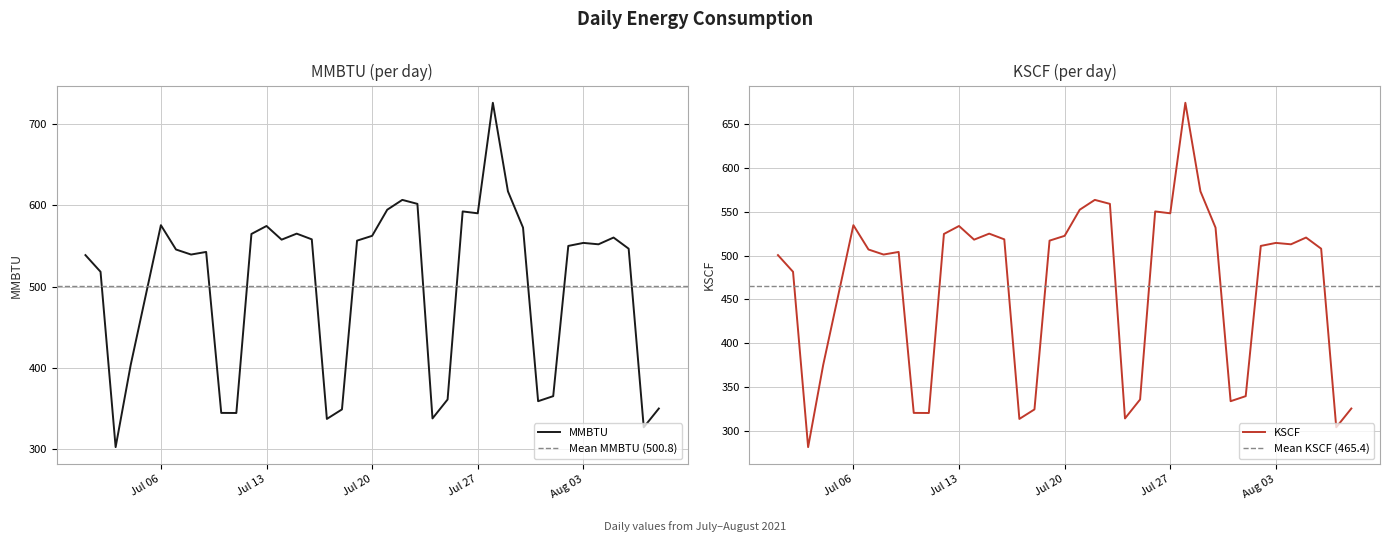

How many lines are shown in the chart?

2